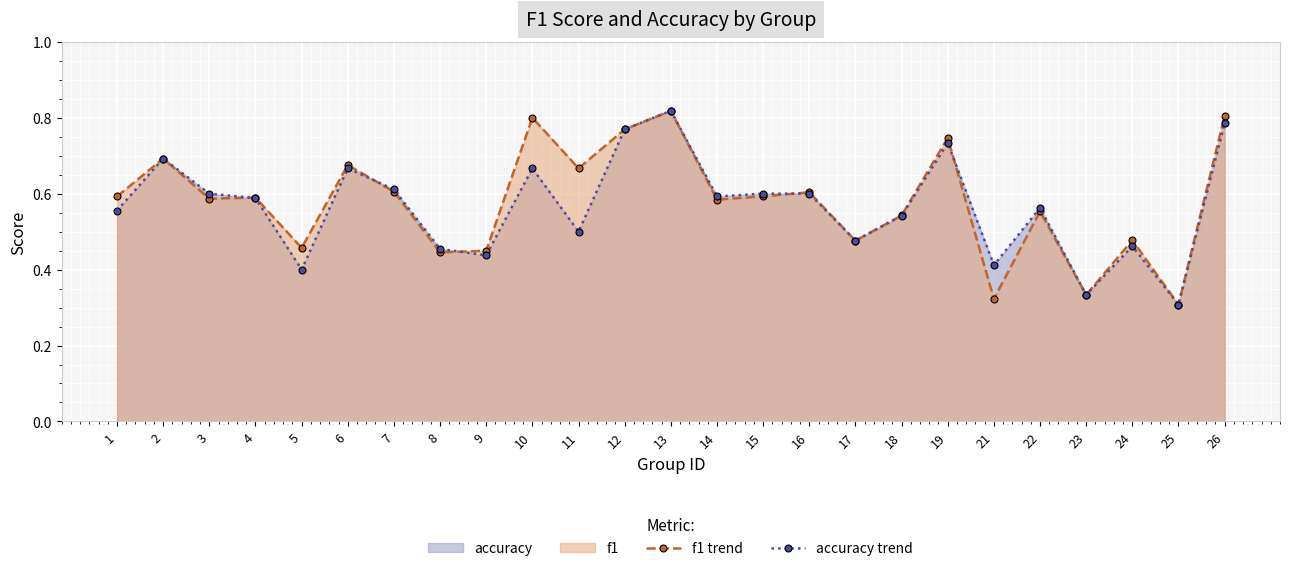

How many lines are shown in the chart?

2